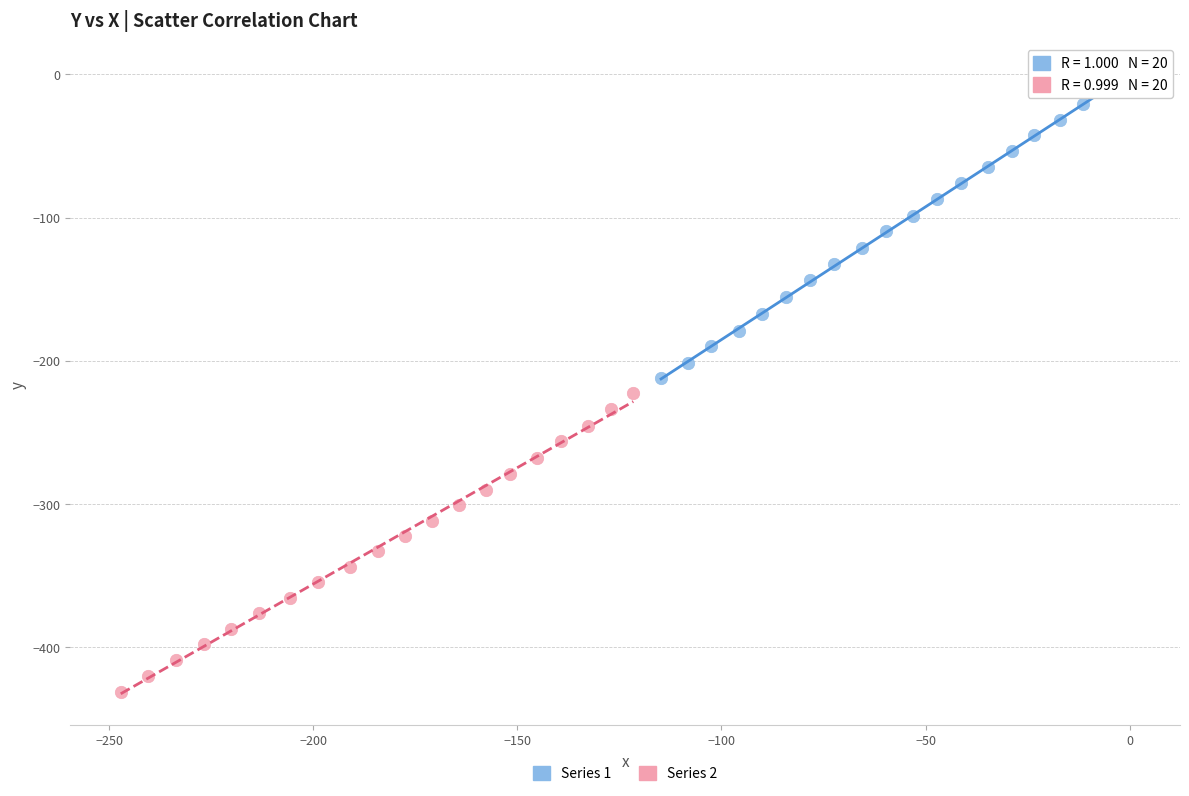

Which series has the widest spread of Y values?

Series 1